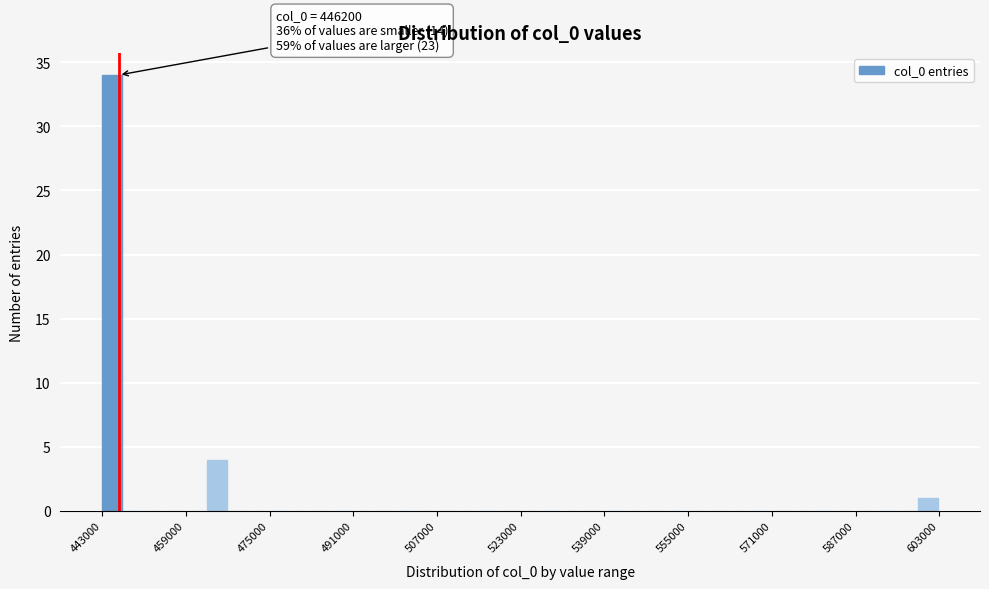

Read against the x-axis, roughly where is the centre of the tallest bar?

444000